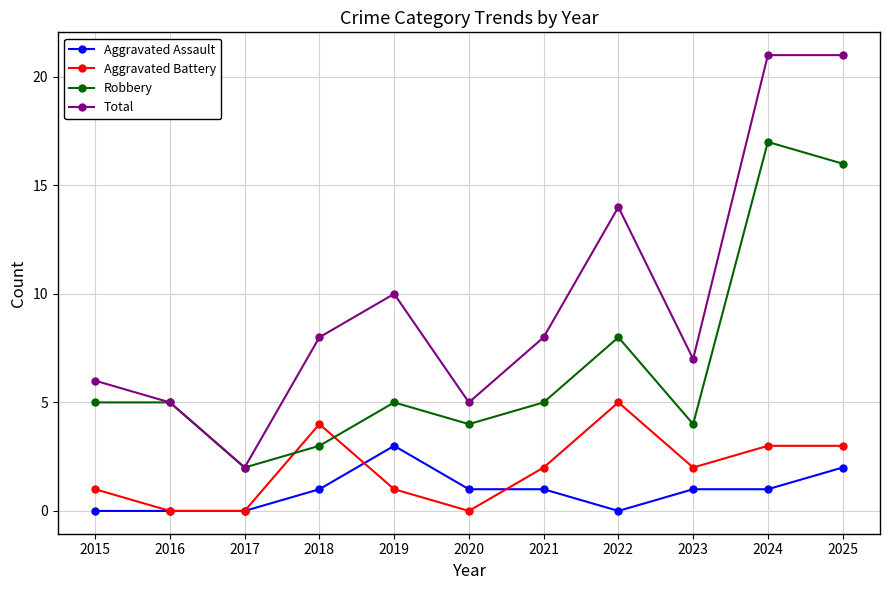

The Total series shows 21 at 2024. True or false?

True